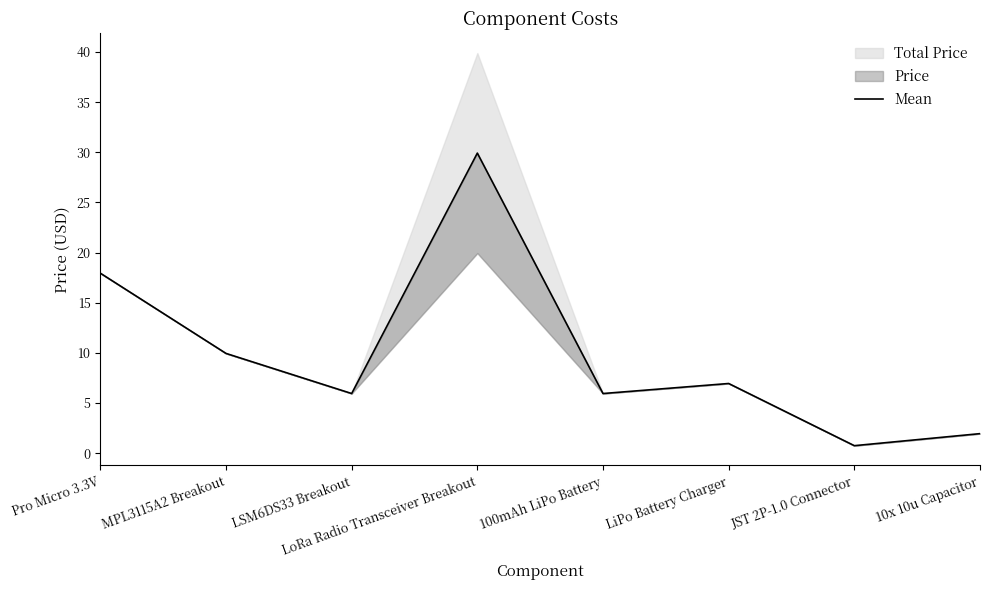

What is the label of the 6th point from the right?

LSM6DS33 Breakout